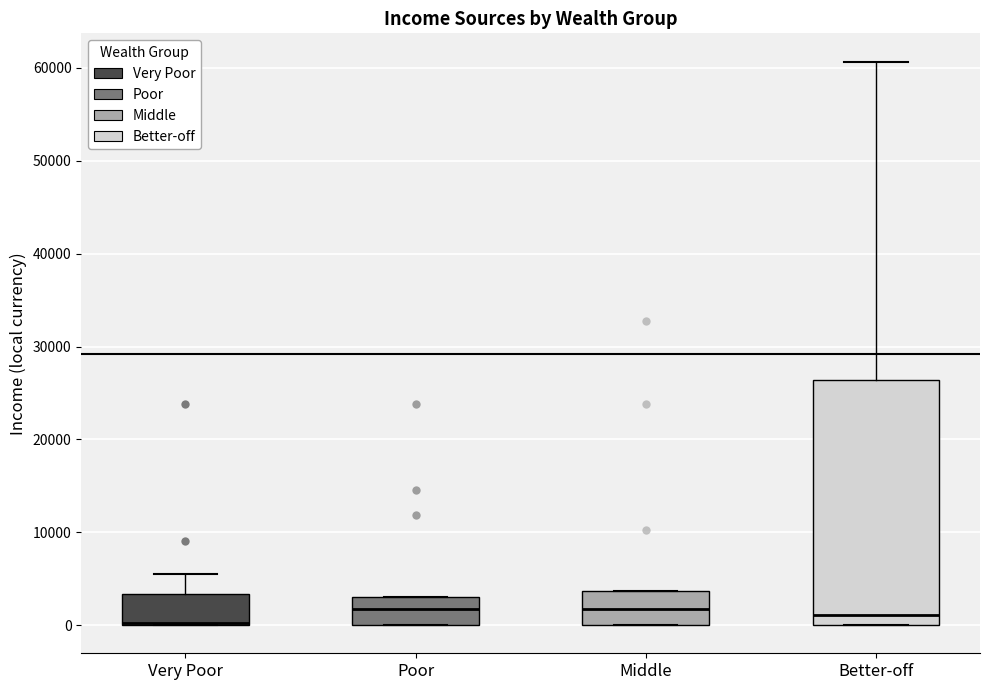

Where is the lower edge of the box for Very Poor on the y-axis? The values are not printed on the chart, so give them approximately, as read against the axis.

0